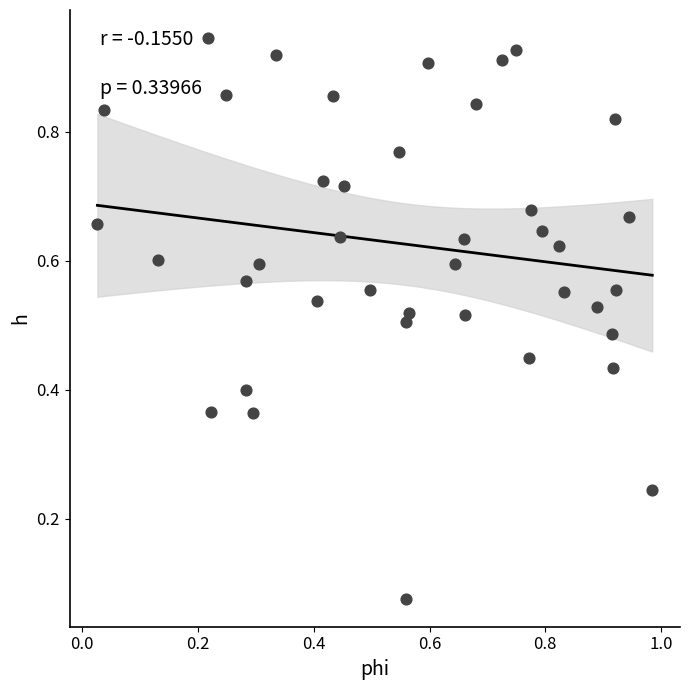

What is the range of X values (max minus min)?

1.0